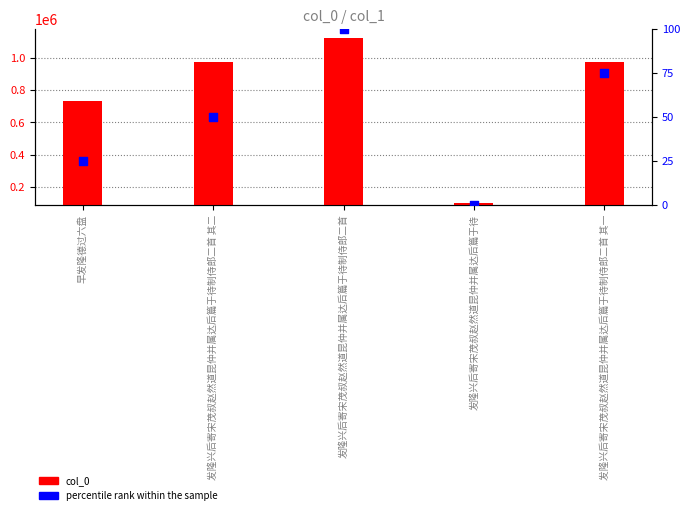

Between 发隆兴后寄宋茂叔赵然道昆仲并属达后篇于待制侍郎二首 其二 and 早发隆德过六盘, which is larger?

发隆兴后寄宋茂叔赵然道昆仲并属达后篇于待制侍郎二首 其二